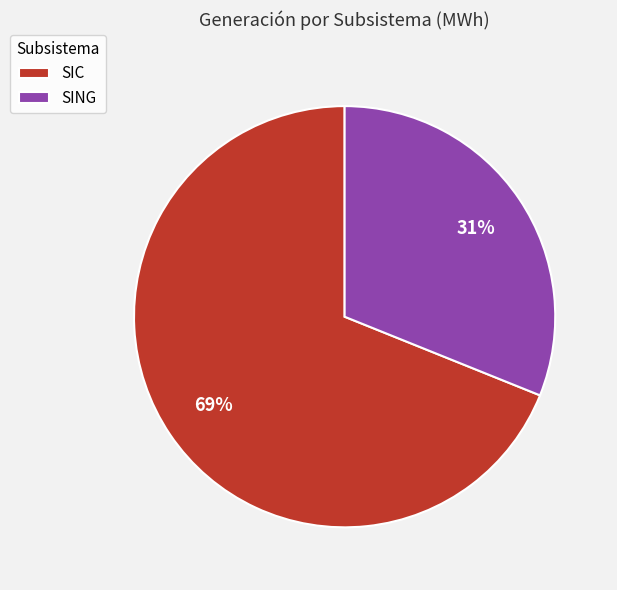

What is the ratio of the value at SIC to the value at SING?

2.2